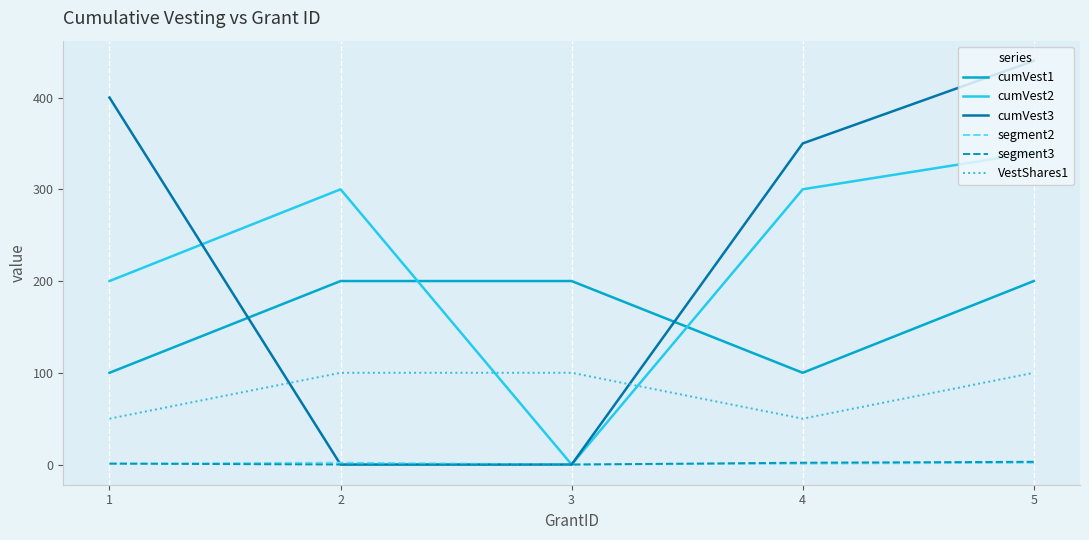

Which series has the widest spread of values?

cumVest3